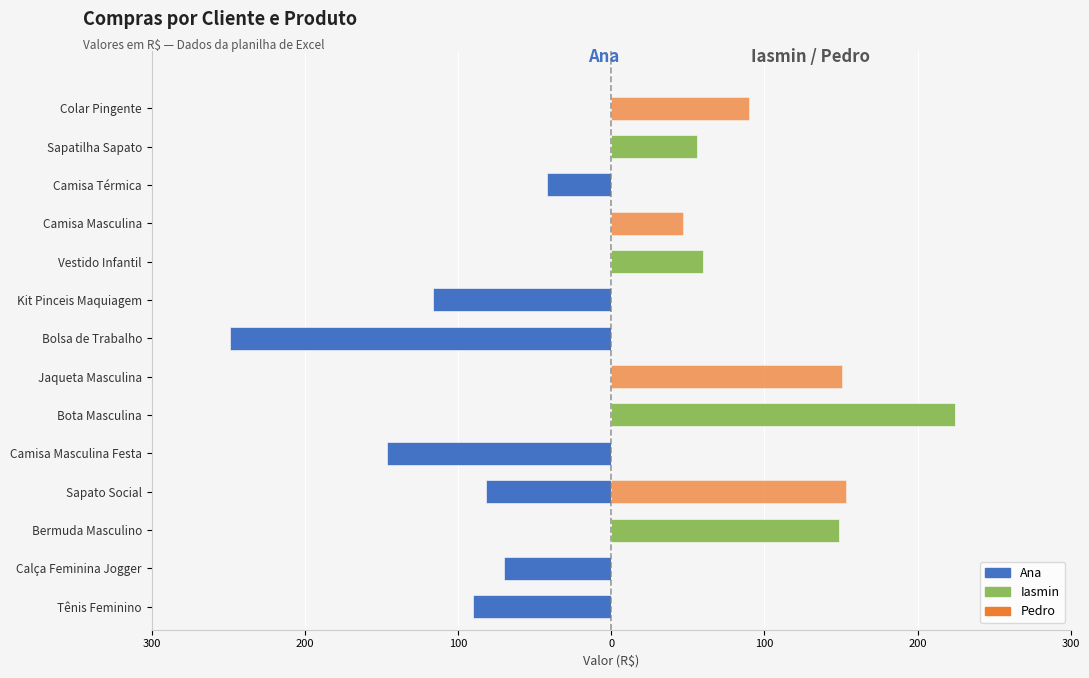

The Ana series shows -146.1 at Camisa Masculina Festa. True or false?

True